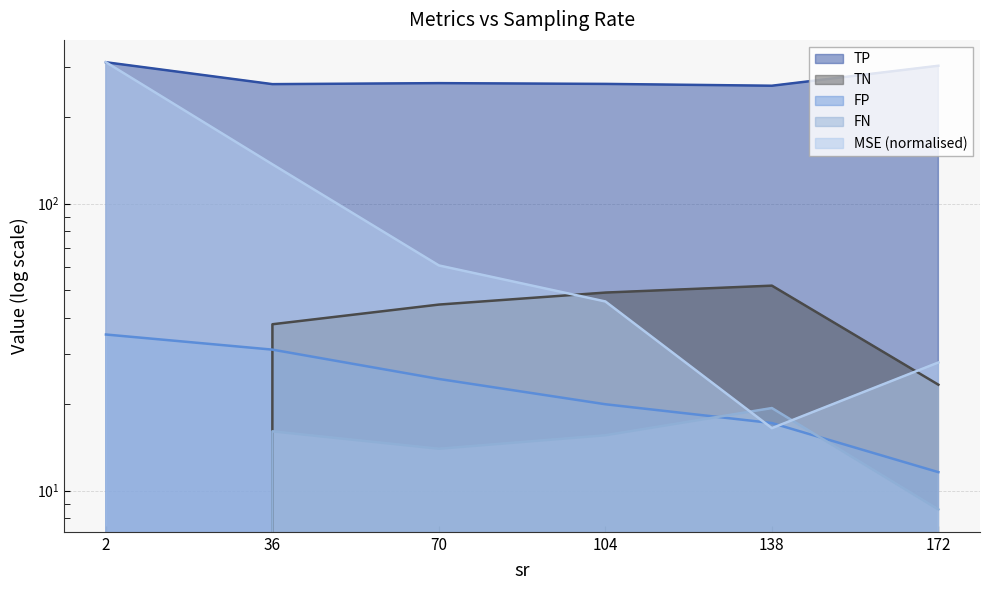

Which has a higher value, 70 or 2?

2